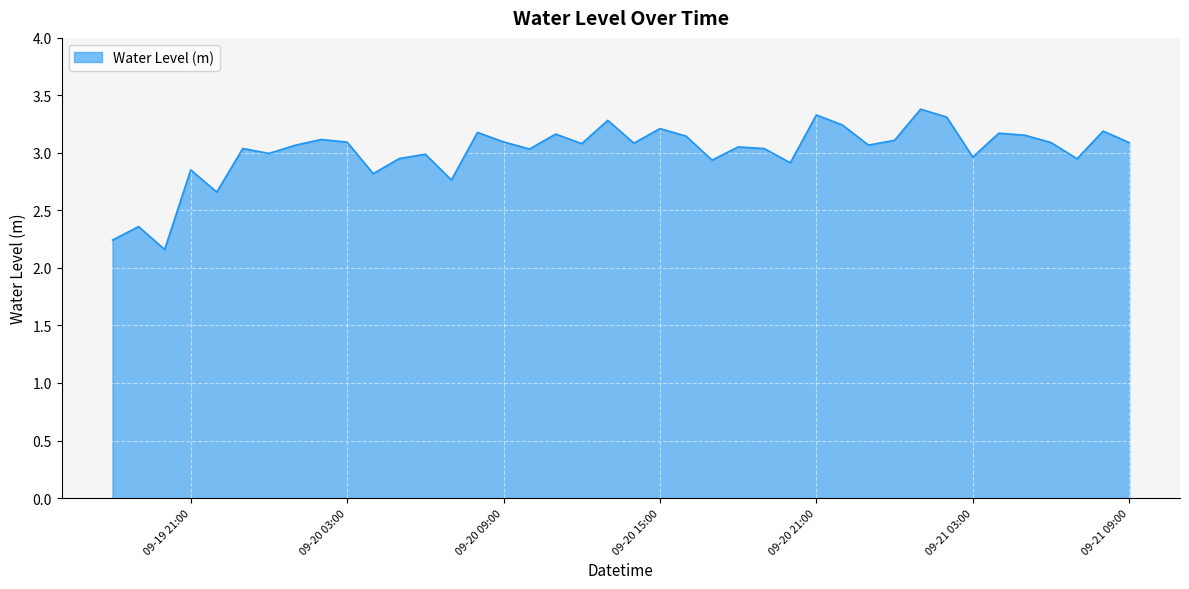

What is the greatest value displayed?

3.4